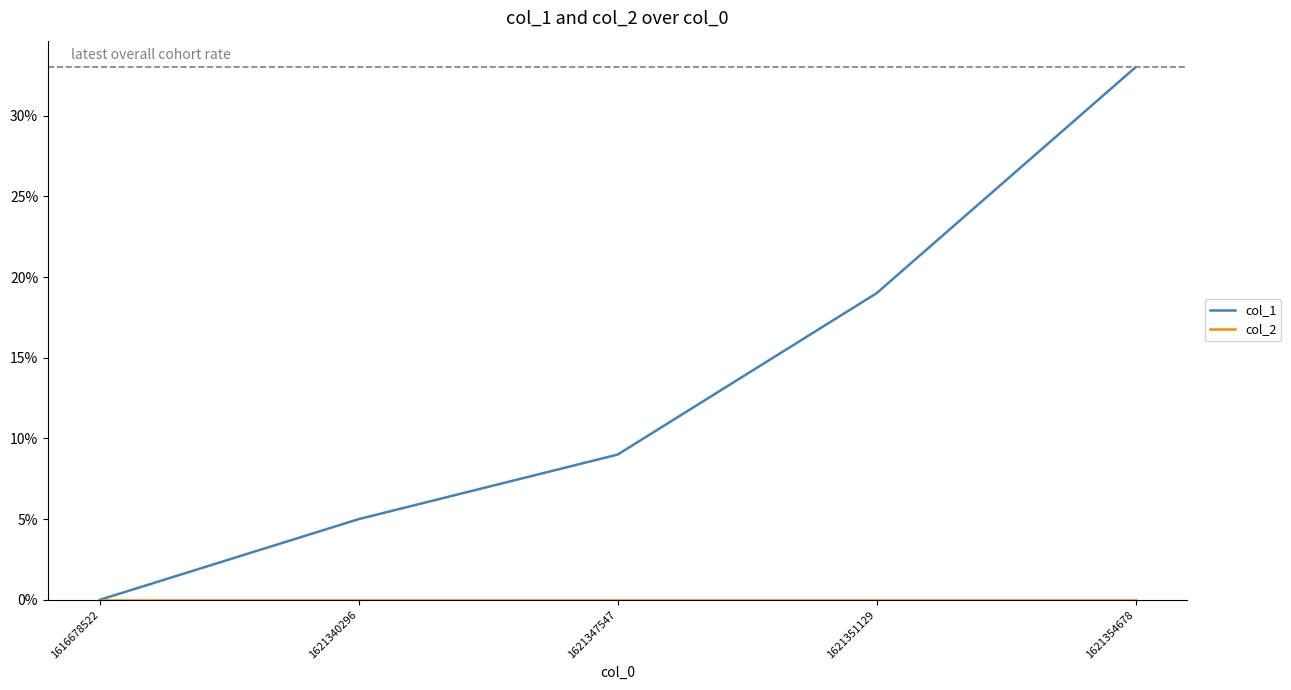

At which category does the chart reach its peak across all series?

1621354678